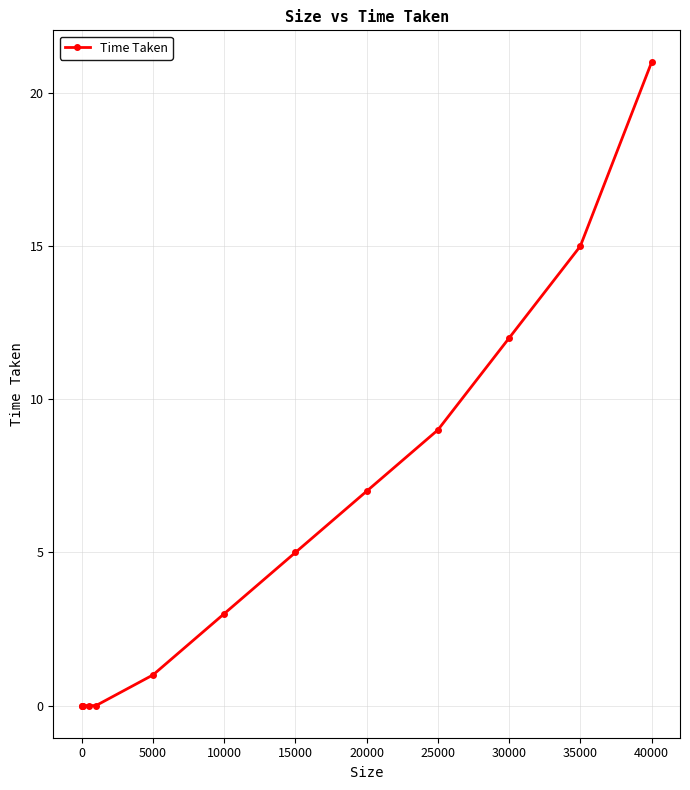

At which category does the chart reach its peak across all series?

40000